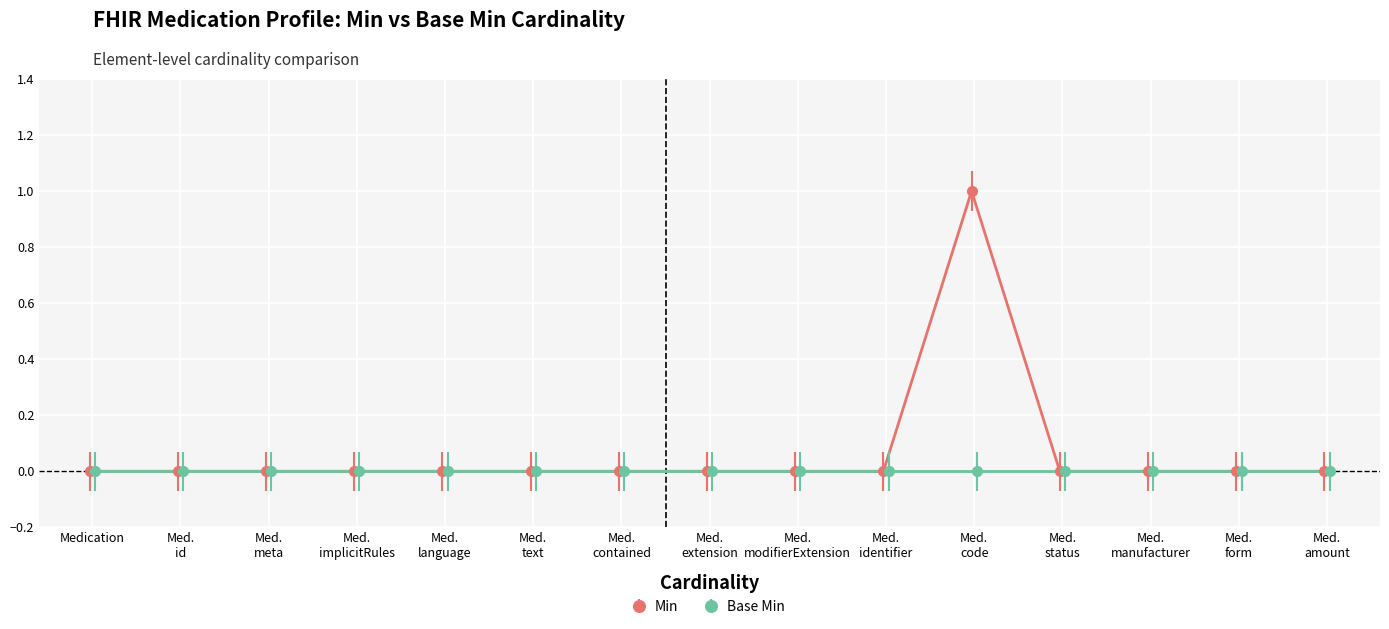

Rank the categories by value from highest to lowest.

Medication.code, Medication, Medication.id, Medication.meta, Medication.implicitRules, Medication.language, Medication.text, Medication.contained, Medication.extension, Medication.modifierExtension, Medication.identifier, Medication.status, Medication.manufacturer, Medication.form, Medication.amount